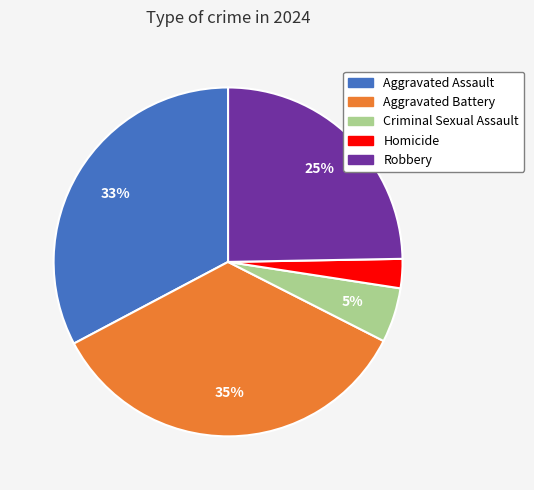

To the nearest percent, what is the difference between the Aggravated Assault and Homicide slice percentages?

30%